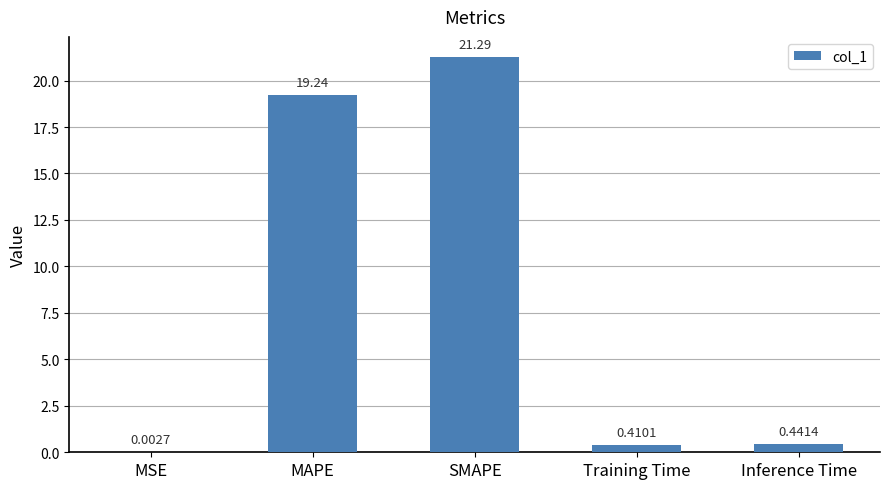

What is the change in value from MSE to Inference Time?

+0.4